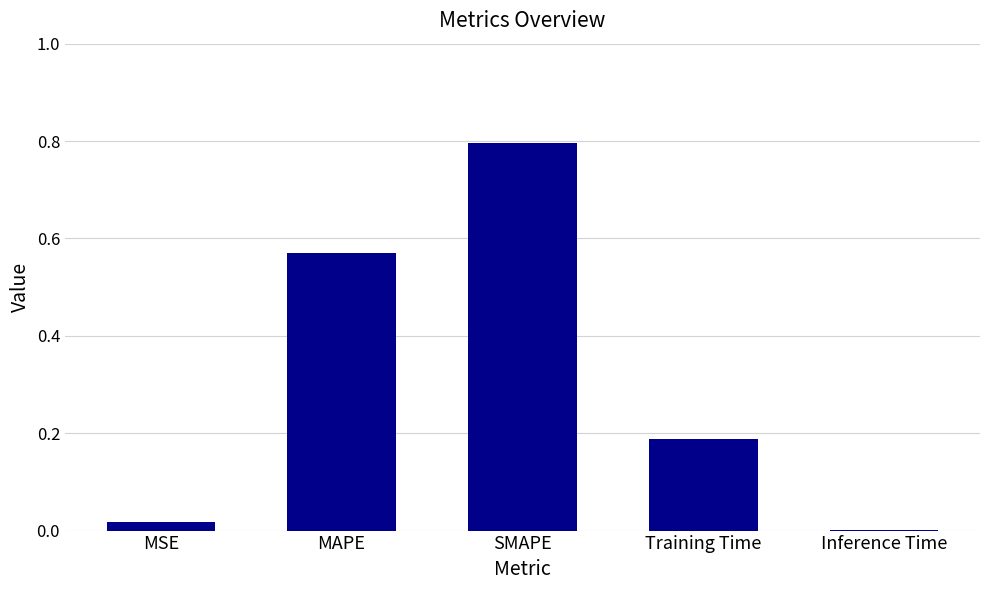

What is the sum of all values?

1.6